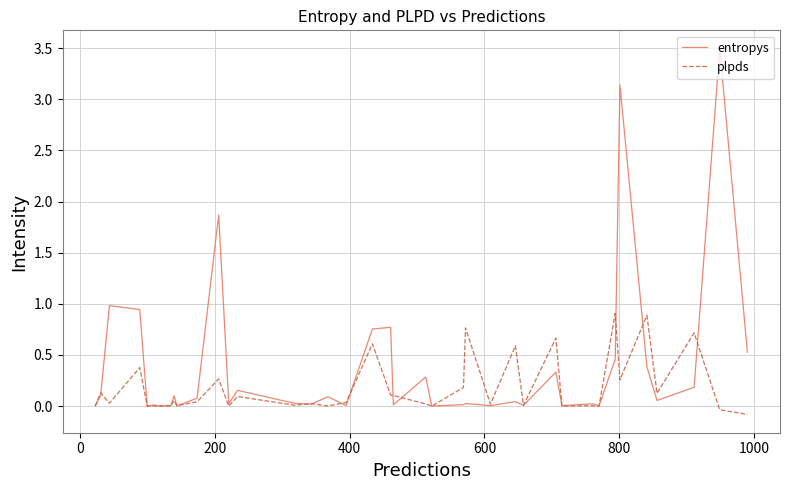

Which series has the widest spread of values?

entropys